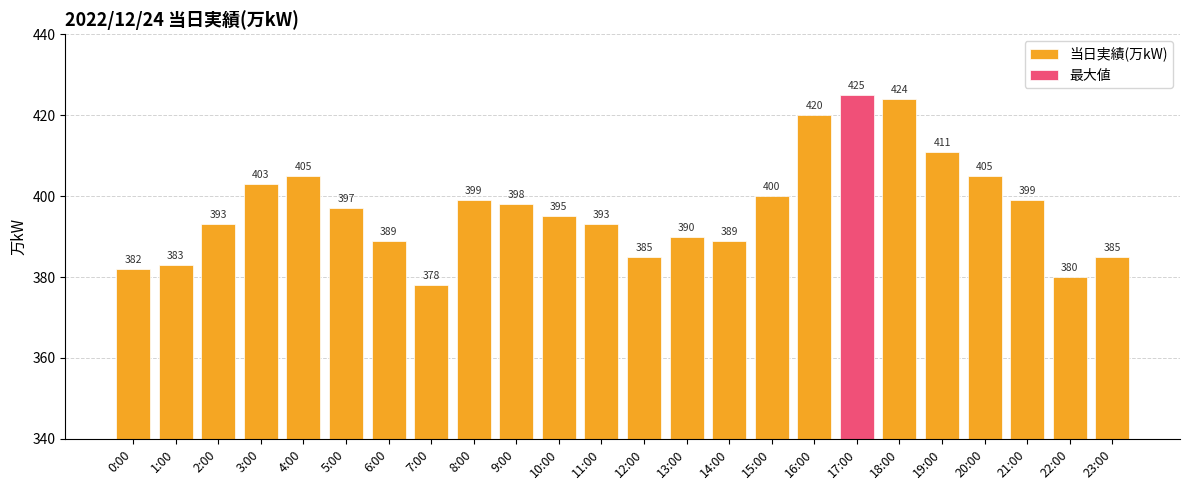

Reading left to right, list all the values displayed in this chart.

0:00=382	1:00=383	2:00=393	3:00=403	4:00=405	5:00=397	6:00=389	7:00=378	8:00=399	9:00=398	10:00=395	11:00=393	12:00=385	13:00=390	14:00=389	15:00=400	16:00=420	17:00=425	18:00=424	19:00=411	20:00=405	21:00=399	22:00=380	23:00=385